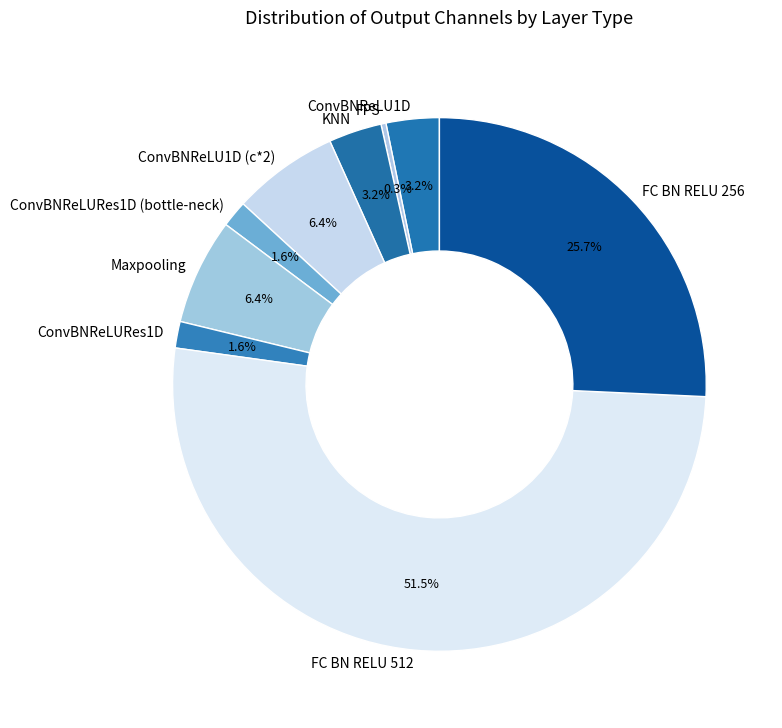

Count the number of slices in the pie.

9